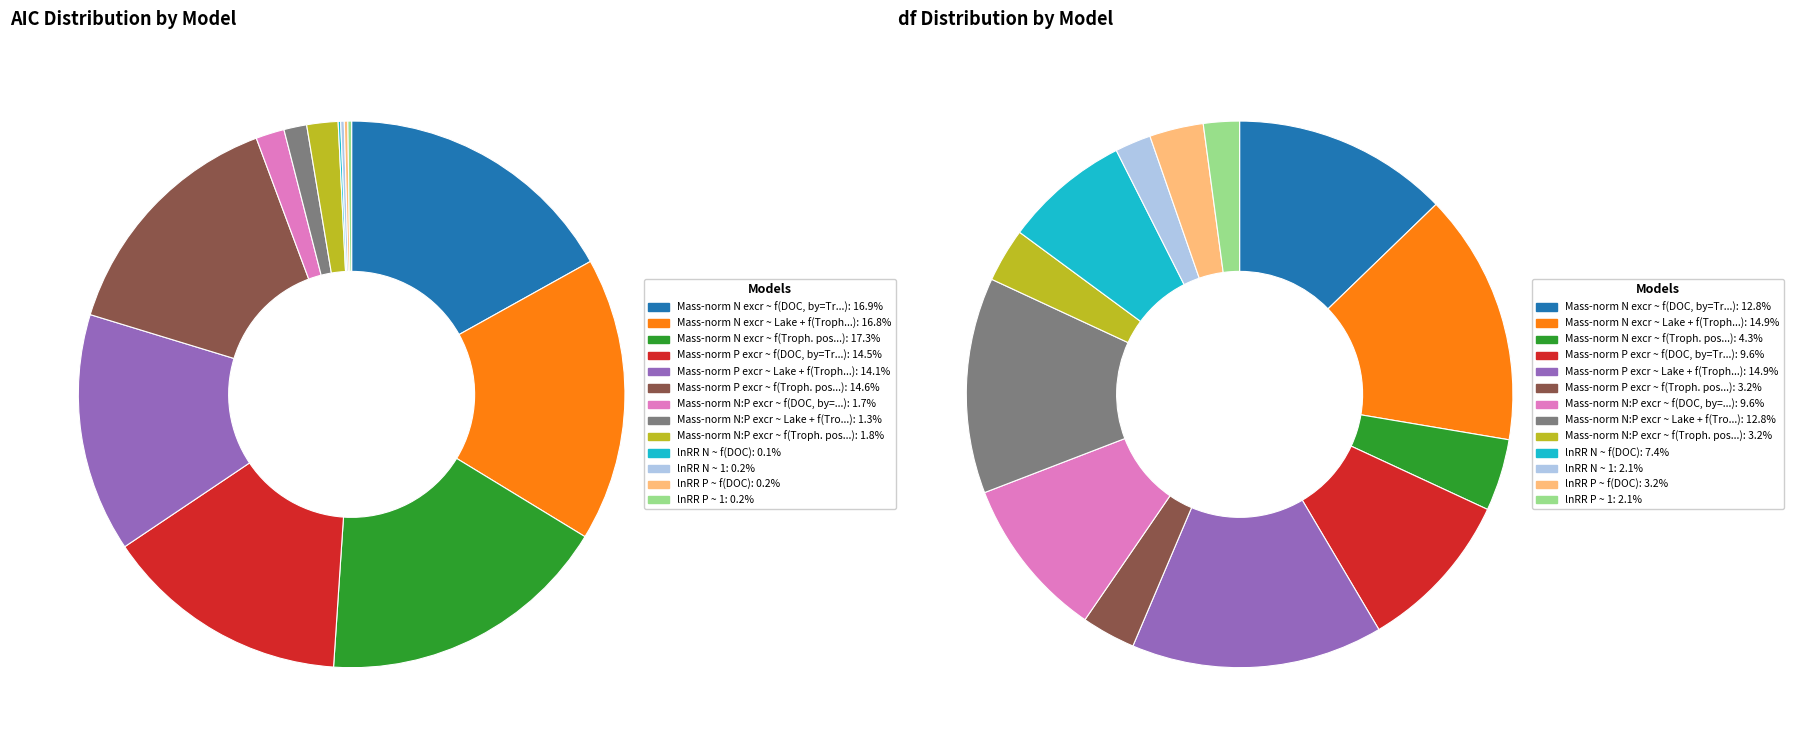

How many slices are in this pie chart?

13